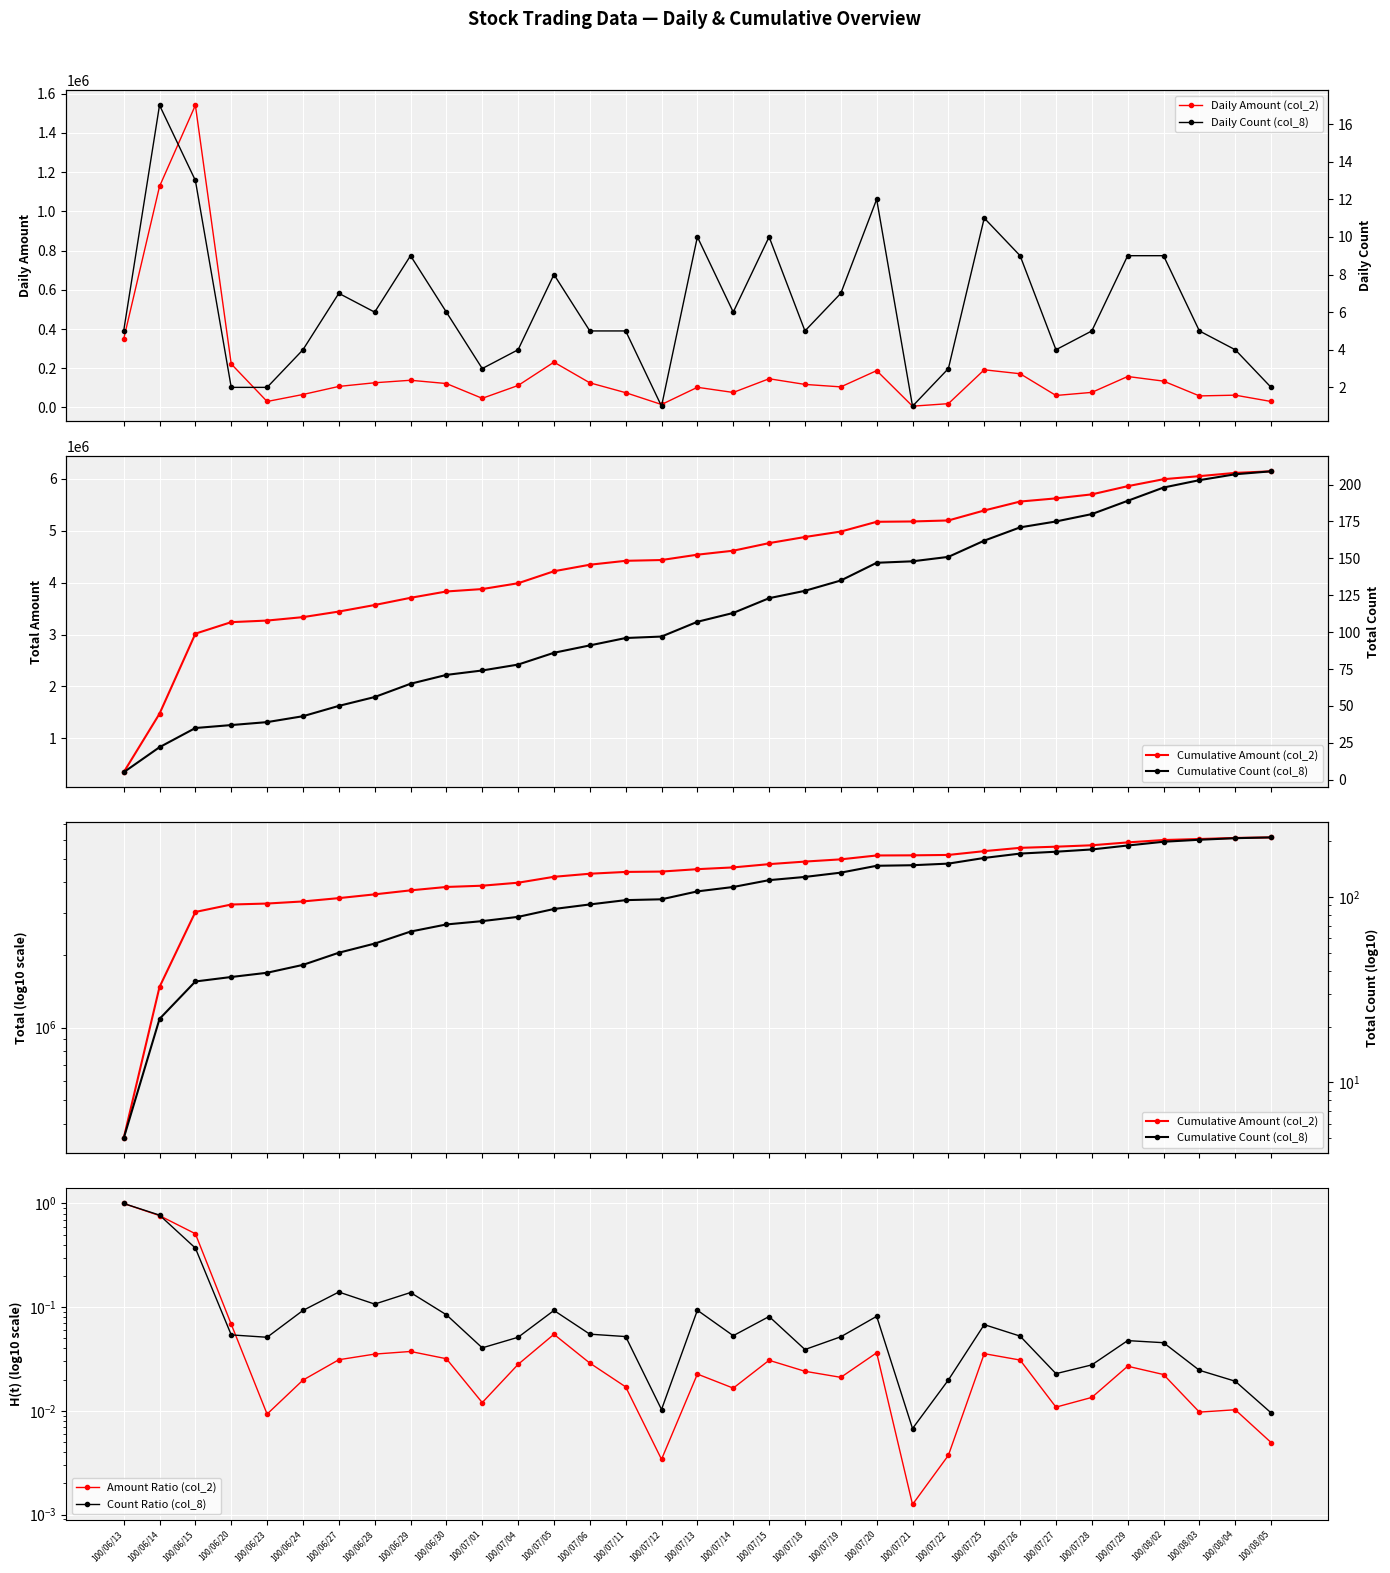

Reading left to right, extract all data points from this chart.

Daily Amount (col_2): 100/06/13=348160.0	100/06/14=1126950.0	100/06/15=1541010.0	100/06/20=221790.0	100/06/23=30430.0	100/06/24=66050.0	100/06/27=107160.0	100/06/28=125910.0	100/06/29=138650.0	100/06/30=121910.0	100/07/01=46580.0	100/07/04=111980.0	100/07/05=230930.0	100/07/06=125560.0	100/07/11=75290.0	100/07/12=15120.0	100/07/13=102760.0	100/07/14=76470.0	100/07/15=146350.0	100/07/18=117510.0	100/07/19=104920.0	100/07/20=187790.0	100/07/21=6480.0	100/07/22=19370.0	100/07/25=191990.0	100/07/26=171920.0	100/07/27=61080.0	100/07/28=76850.0	100/07/29=157810.0	100/08/02=134260.0	100/08/03=58860.0	100/08/04=62670.0	100/08/05=30420.0
Cumulative Amount (col_2): 100/06/13=348160.0	100/06/14=1475110.0	100/06/15=3016120.0	100/06/20=3237910.0	100/06/23=3268340.0	100/06/24=3334390.0	100/06/27=3441550.0	100/06/28=3567460.0	100/06/29=3706110.0	100/06/30=3828020.0	100/07/01=3874600.0	100/07/04=3986580.0	100/07/05=4217510.0	100/07/06=4343070.0	100/07/11=4418360.0	100/07/12=4433480.0	100/07/13=4536240.0	100/07/14=4612710.0	100/07/15=4759060.0	100/07/18=4876570.0	100/07/19=4981490.0	100/07/20=5169280.0	100/07/21=5175760.0	100/07/22=5195130.0	100/07/25=5387120.0	100/07/26=5559040.0	100/07/27=5620120.0	100/07/28=5696970.0	100/07/29=5854780.0	100/08/02=5989040.0	100/08/03=6047900.0	100/08/04=6110570.0	100/08/05=6140990.0
Amount Ratio (col_2): 100/06/13=1.0	100/06/14=0.8	100/06/15=0.5	100/06/20=0.1	100/06/23=0.0	100/06/24=0.0	100/06/27=0.0	100/06/28=0.0	100/06/29=0.0	100/06/30=0.0	100/07/01=0.0	100/07/04=0.0	100/07/05=0.1	100/07/06=0.0	100/07/11=0.0	100/07/12=0.0	100/07/13=0.0	100/07/14=0.0	100/07/15=0.0	100/07/18=0.0	100/07/19=0.0	100/07/20=0.0	100/07/21=0.0	100/07/22=0.0	100/07/25=0.0	100/07/26=0.0	100/07/27=0.0	100/07/28=0.0	100/07/29=0.0	100/08/02=0.0	100/08/03=0.0	100/08/04=0.0	100/08/05=0.0
Count Ratio (col_8): 100/06/13=1.0	100/06/14=0.8	100/06/15=0.4	100/06/20=0.1	100/06/23=0.1	100/06/24=0.1	100/06/27=0.1	100/06/28=0.1	100/06/29=0.1	100/06/30=0.1	100/07/01=0.0	100/07/04=0.1	100/07/05=0.1	100/07/06=0.1	100/07/11=0.1	100/07/12=0.0	100/07/13=0.1	100/07/14=0.1	100/07/15=0.1	100/07/18=0.0	100/07/19=0.1	100/07/20=0.1	100/07/21=0.0	100/07/22=0.0	100/07/25=0.1	100/07/26=0.1	100/07/27=0.0	100/07/28=0.0	100/07/29=0.0	100/08/02=0.0	100/08/03=0.0	100/08/04=0.0	100/08/05=0.0
Daily Count (col_8): 100/06/13=5.0	100/06/14=17.0	100/06/15=13.0	100/06/20=2.0	100/06/23=2.0	100/06/24=4.0	100/06/27=7.0	100/06/28=6.0	100/06/29=9.0	100/06/30=6.0	100/07/01=3.0	100/07/04=4.0	100/07/05=8.0	100/07/06=5.0	100/07/11=5.0	100/07/12=1.0	100/07/13=10.0	100/07/14=6.0	100/07/15=10.0	100/07/18=5.0	100/07/19=7.0	100/07/20=12.0	100/07/21=1.0	100/07/22=3.0	100/07/25=11.0	100/07/26=9.0	100/07/27=4.0	100/07/28=5.0	100/07/29=9.0	100/08/02=9.0	100/08/03=5.0	100/08/04=4.0	100/08/05=2.0
Cumulative Count (col_8): 100/06/13=5.0	100/06/14=22.0	100/06/15=35.0	100/06/20=37.0	100/06/23=39.0	100/06/24=43.0	100/06/27=50.0	100/06/28=56.0	100/06/29=65.0	100/06/30=71.0	100/07/01=74.0	100/07/04=78.0	100/07/05=86.0	100/07/06=91.0	100/07/11=96.0	100/07/12=97.0	100/07/13=107.0	100/07/14=113.0	100/07/15=123.0	100/07/18=128.0	100/07/19=135.0	100/07/20=147.0	100/07/21=148.0	100/07/22=151.0	100/07/25=162.0	100/07/26=171.0	100/07/27=175.0	100/07/28=180.0	100/07/29=189.0	100/08/02=198.0	100/08/03=203.0	100/08/04=207.0	100/08/05=209.0